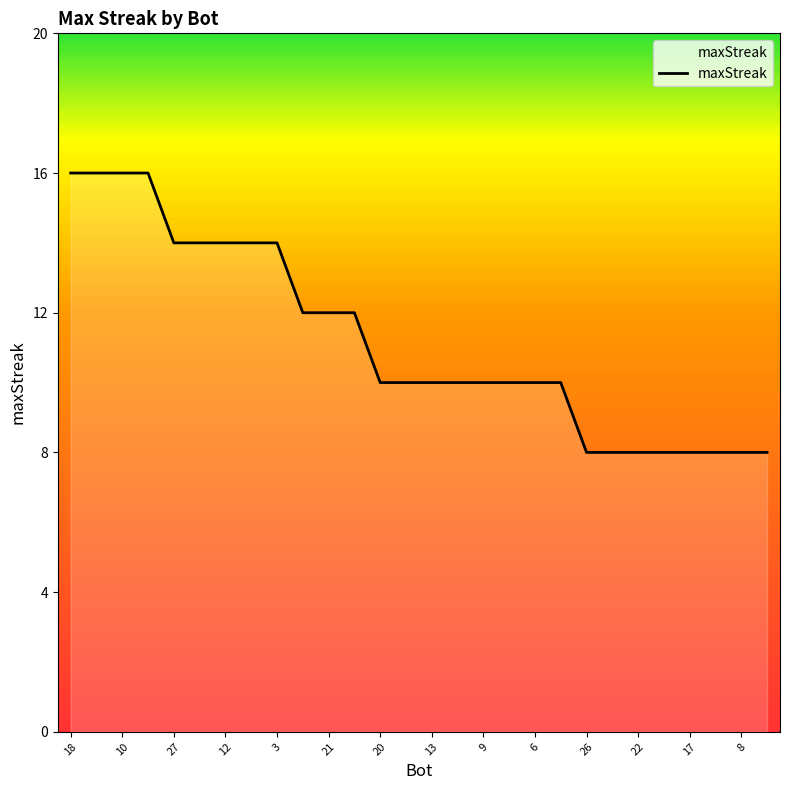

What is the minimum value shown in the chart?

8